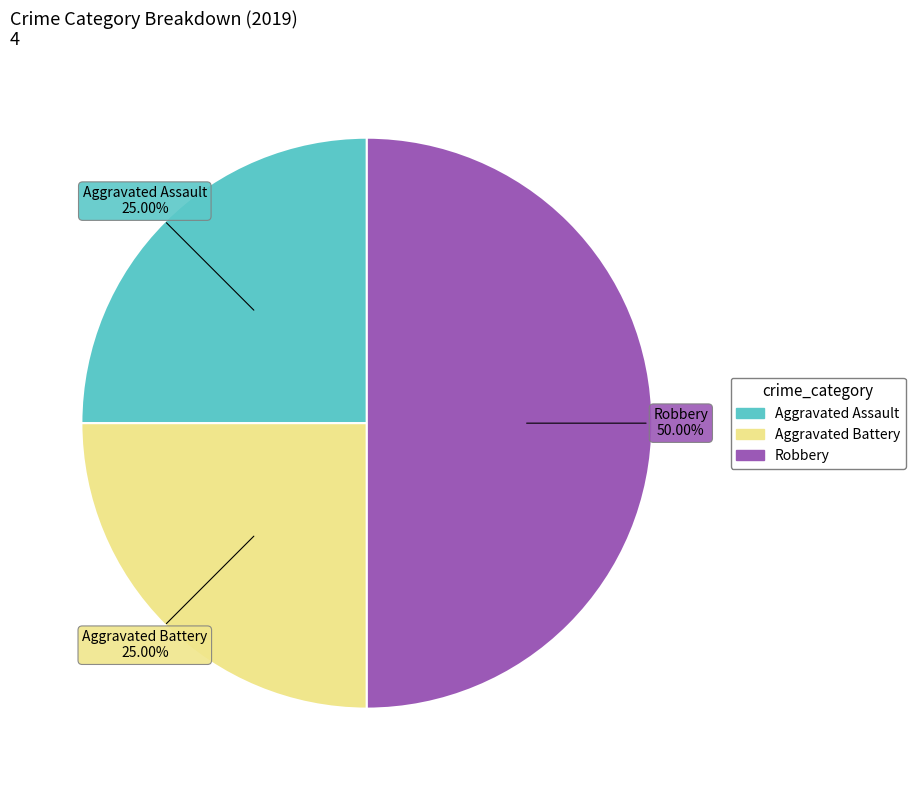

What percentage is the Robbery slice, to the nearest percent?

50%